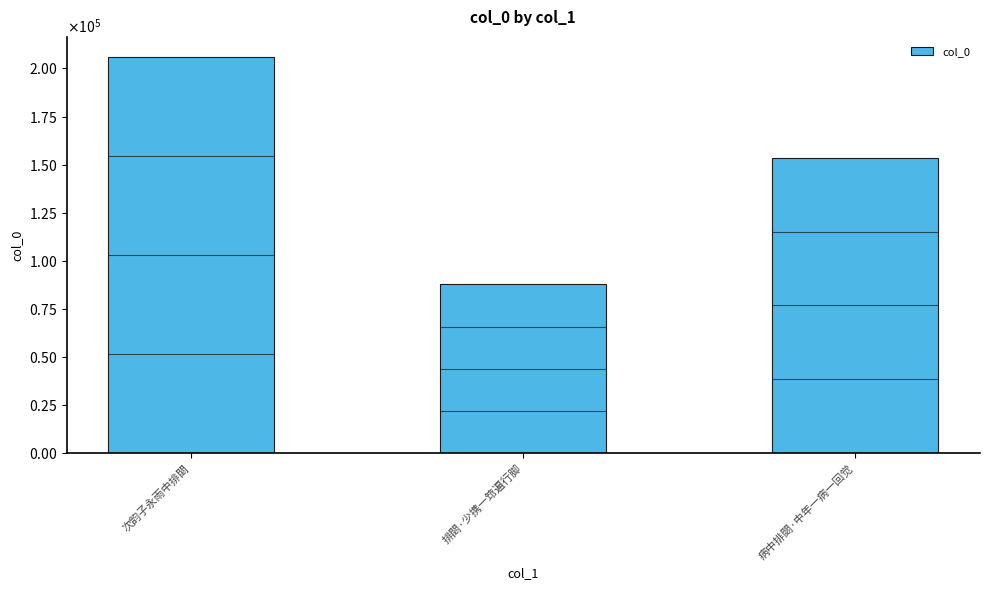

What is the approximate value at 排閟·少携一筇遍行脚, to the nearest 50?

87700